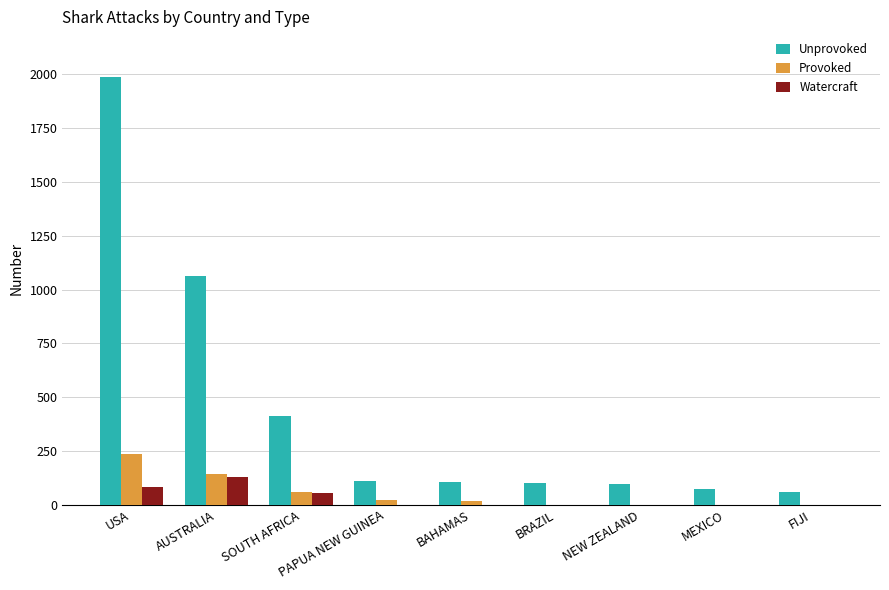

The value of Unprovoked at SOUTH AFRICA is 413. True or false?

True